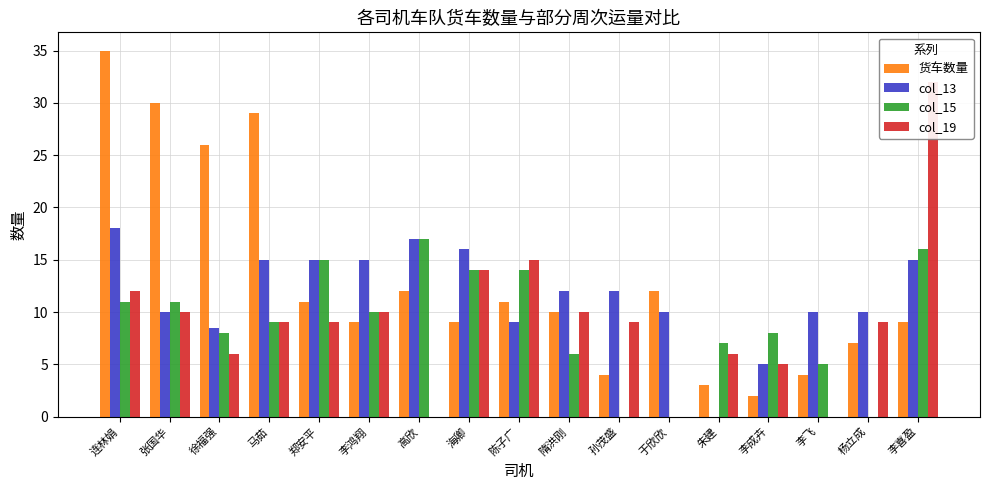

Reading left to right, list all the values displayed in this chart.

货车数量: 连林娟=35.0	张国华=30.0	徐福强=26.0	马茹=29.0	郑安平=11.0	李鸿翔=9.0	高欣=12.0	海卿=9.0	陈子广=11.0	隋洪刚=10.0	孙茂盛=4.0	于欣欣=12.0	朱建=3.0	李成卉=2.0	李飞=4.0	杨立成=7.0	李喜盈=9.0
col_13: 连林娟=18.0	张国华=10.0	徐福强=8.5	马茹=15.0	郑安平=15.0	李鸿翔=15.0	高欣=17.0	海卿=16.0	陈子广=9.0	隋洪刚=12.0	孙茂盛=12.0	于欣欣=10.0	朱建=0.0	李成卉=5.0	李飞=10.0	杨立成=10.0	李喜盈=15.0
col_15: 连林娟=11.0	张国华=11.0	徐福强=8.0	马茹=9.0	郑安平=15.0	李鸿翔=10.0	高欣=17.0	海卿=14.0	陈子广=14.0	隋洪刚=6.0	孙茂盛=0.0	于欣欣=0.0	朱建=7.0	李成卉=8.0	李飞=5.0	杨立成=0.0	李喜盈=16.0
col_19: 连林娟=12.0	张国华=10.0	徐福强=6.0	马茹=9.0	郑安平=9.0	李鸿翔=10.0	高欣=0.0	海卿=14.0	陈子广=15.0	隋洪刚=10.0	孙茂盛=9.0	于欣欣=0.0	朱建=6.0	李成卉=5.0	李飞=0.0	杨立成=9.0	李喜盈=32.0